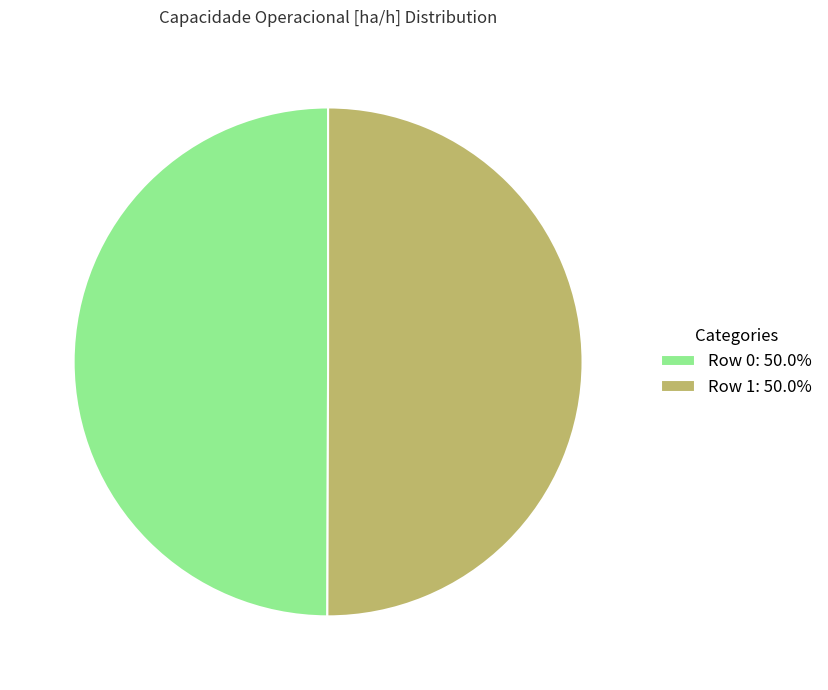

What is the ratio of the value at Row 0: 50.0% to the value at Row 1: 50.0%?

1.0